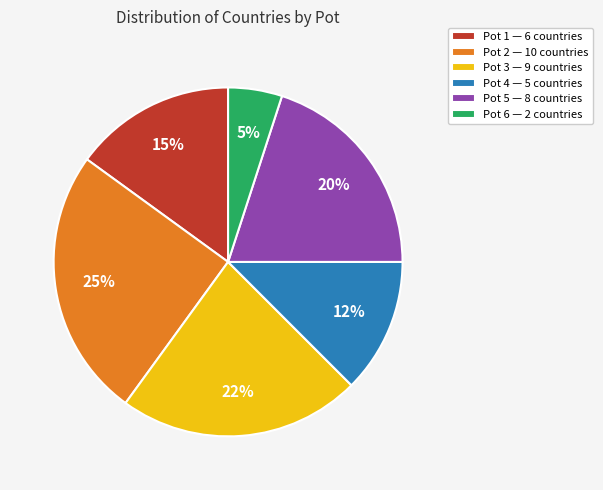

What is the largest slice in the pie chart?

Pot 2